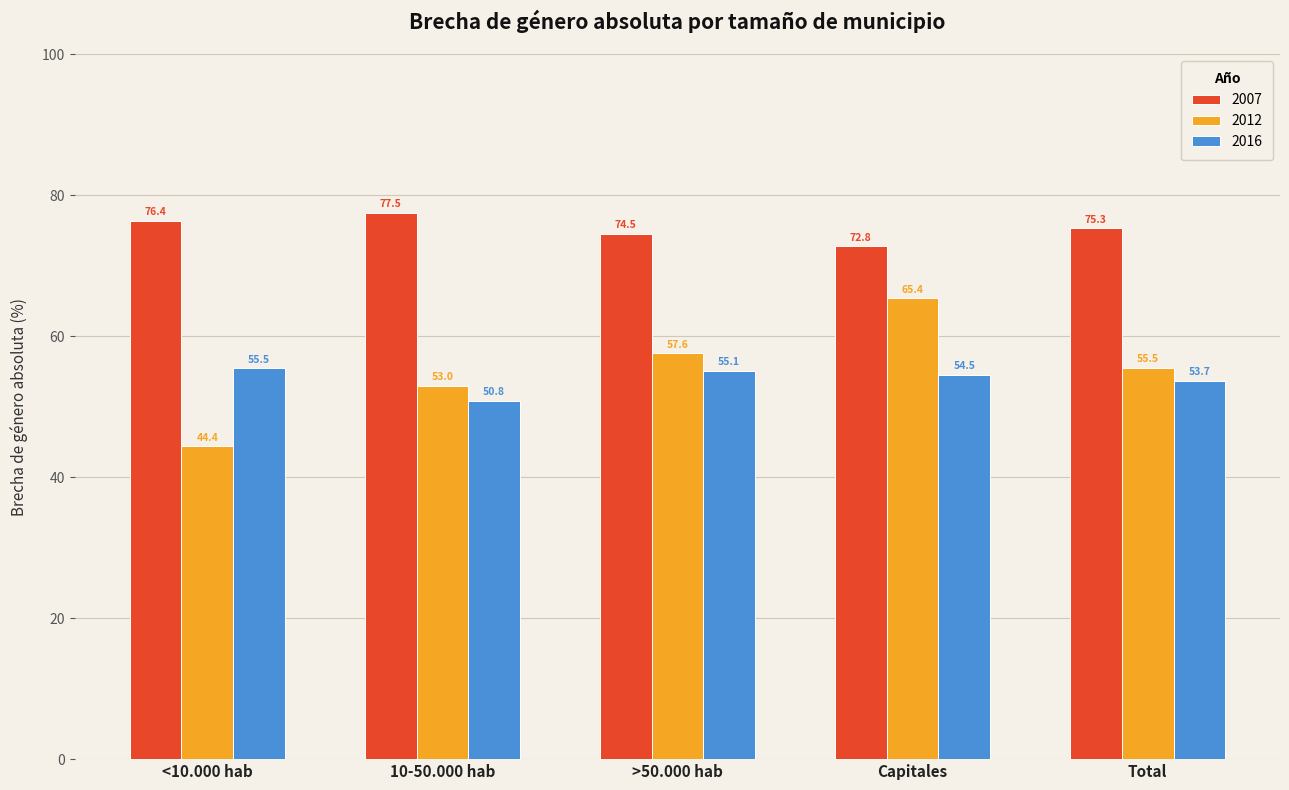

Which series changed the most between Capitales and Total?

2012